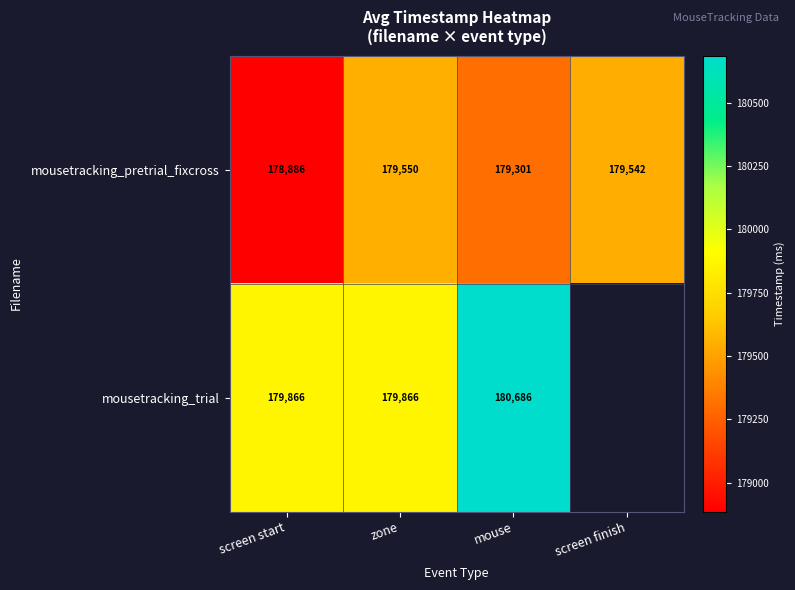

At which label does mousetracking_pretrial_fixcross reach its minimum?

screen start